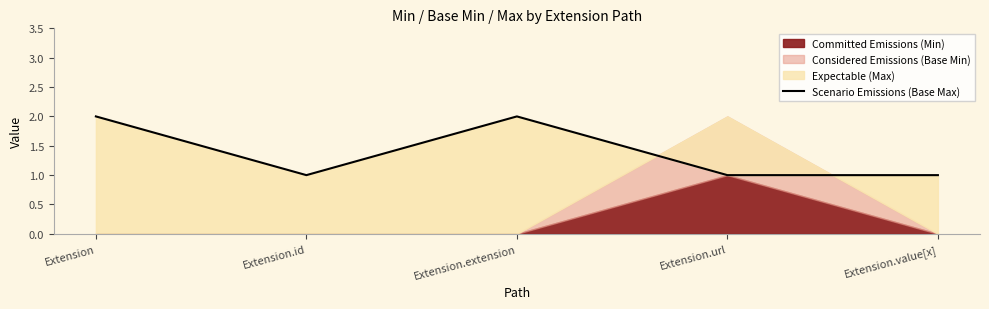

Between Extension.url and Extension, which is larger?

Extension